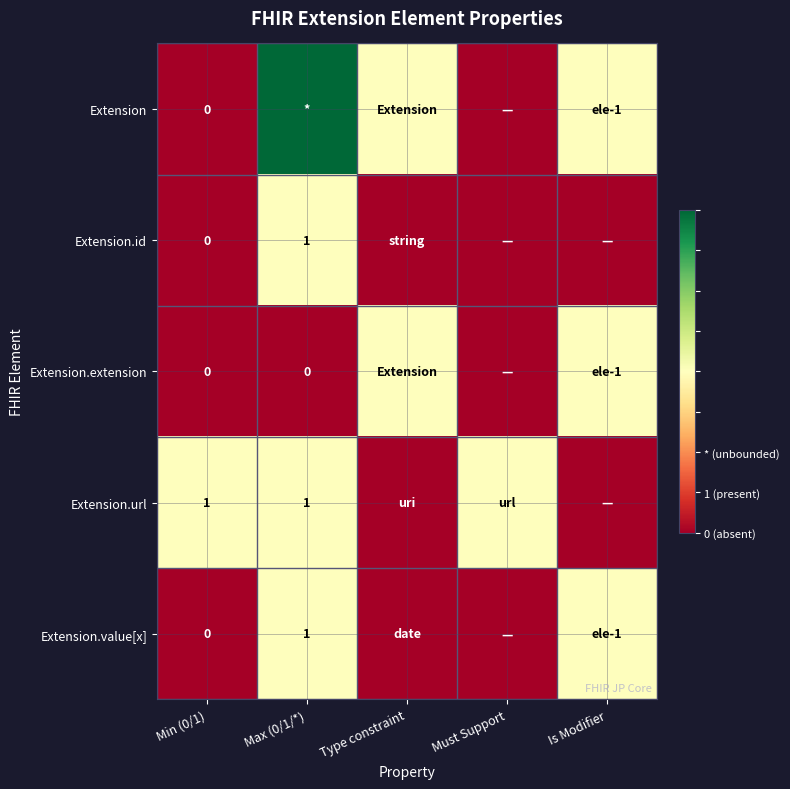

True or false: Extension.url has a value of 1 at Min (0/1).

True